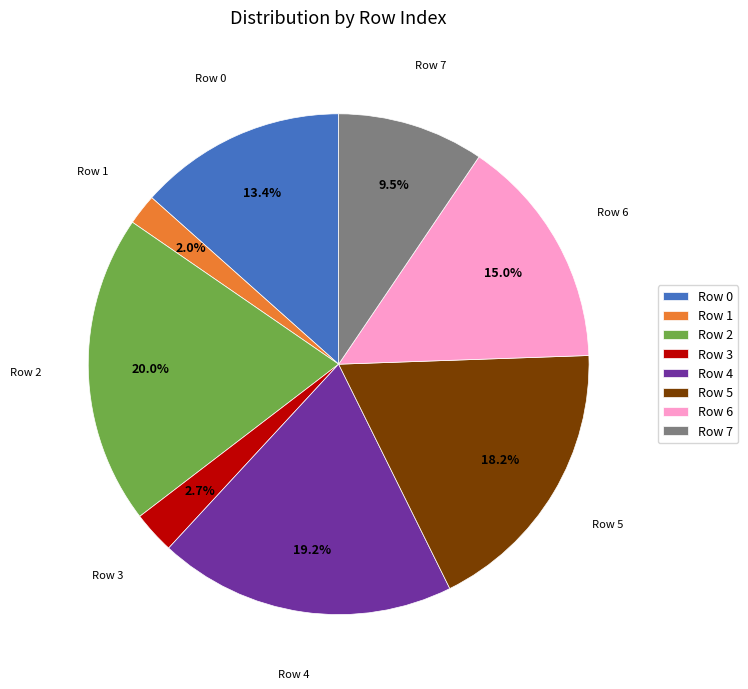

To the nearest percent, what portion does Row 2 represent?

20%